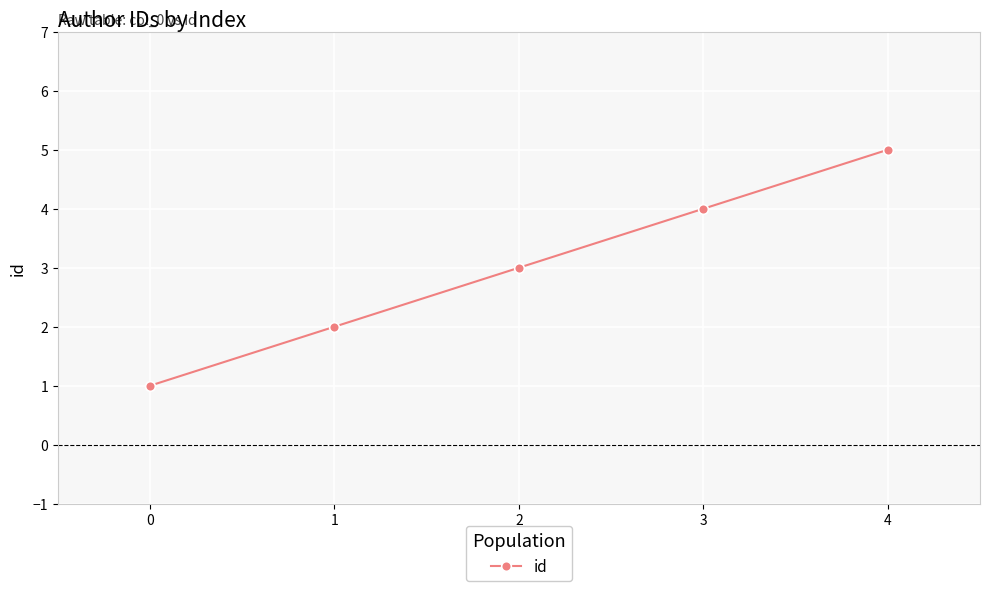

Rank the categories by value from highest to lowest.

4, 3, 2, 1, 0